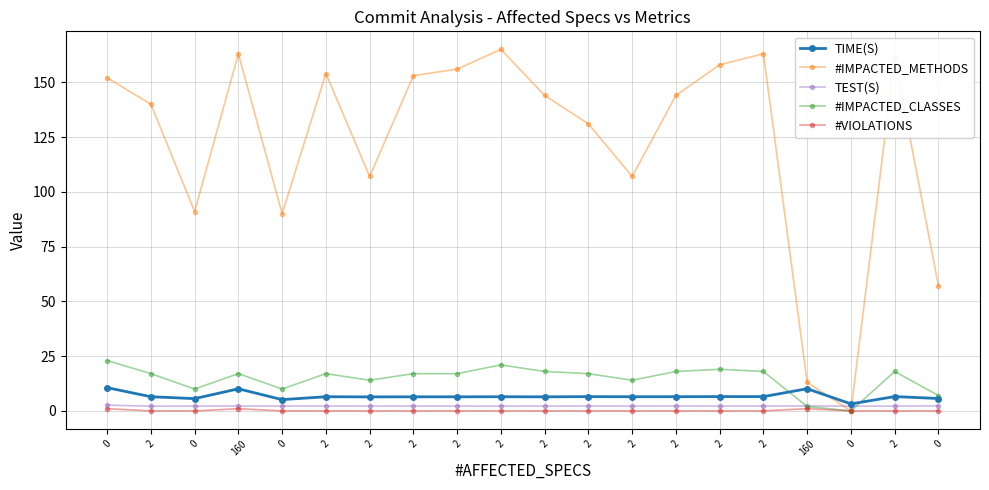

Count the number of categories in the chart.

20